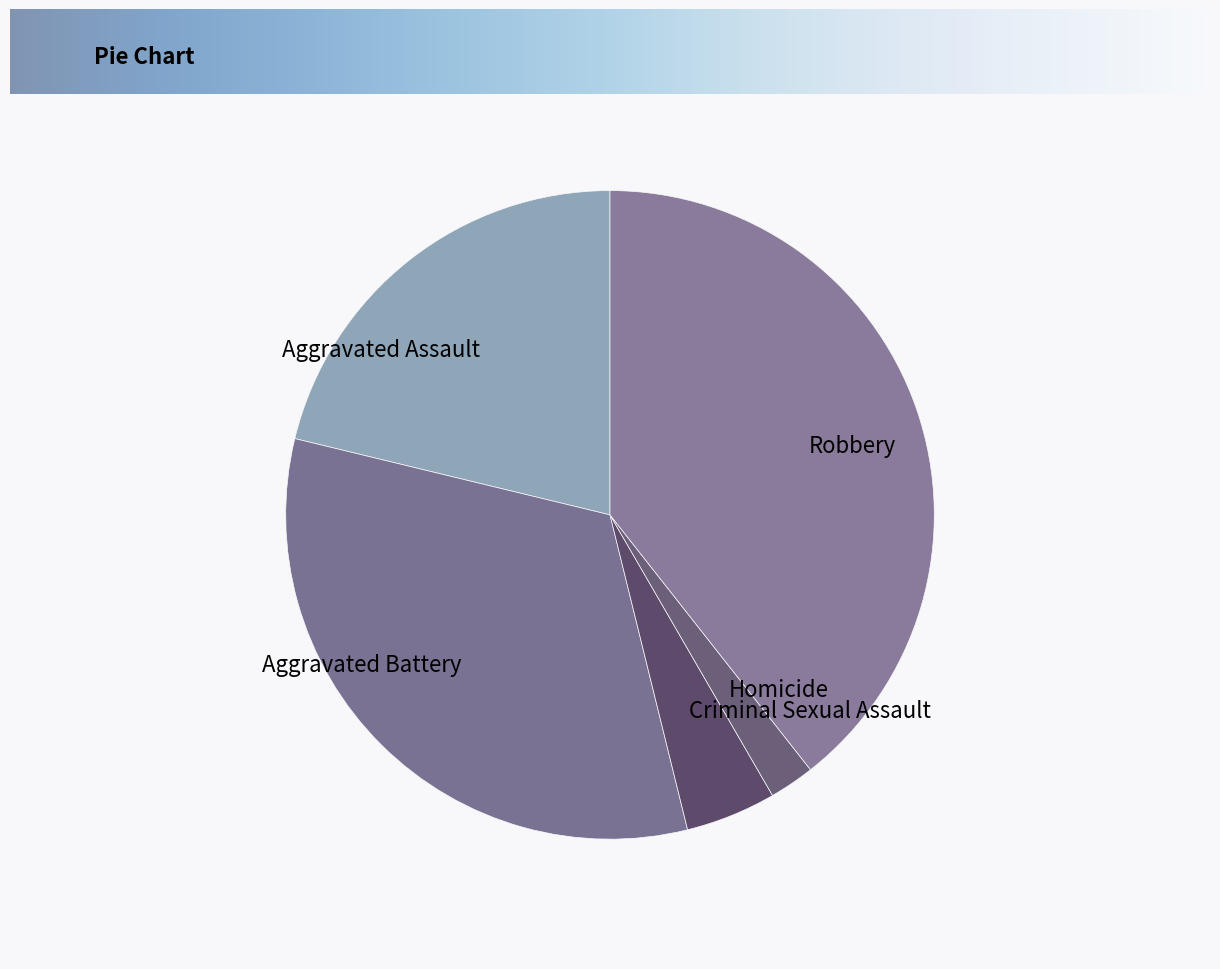

What is the ratio of the value at Aggravated Battery to the value at Robbery?

0.8